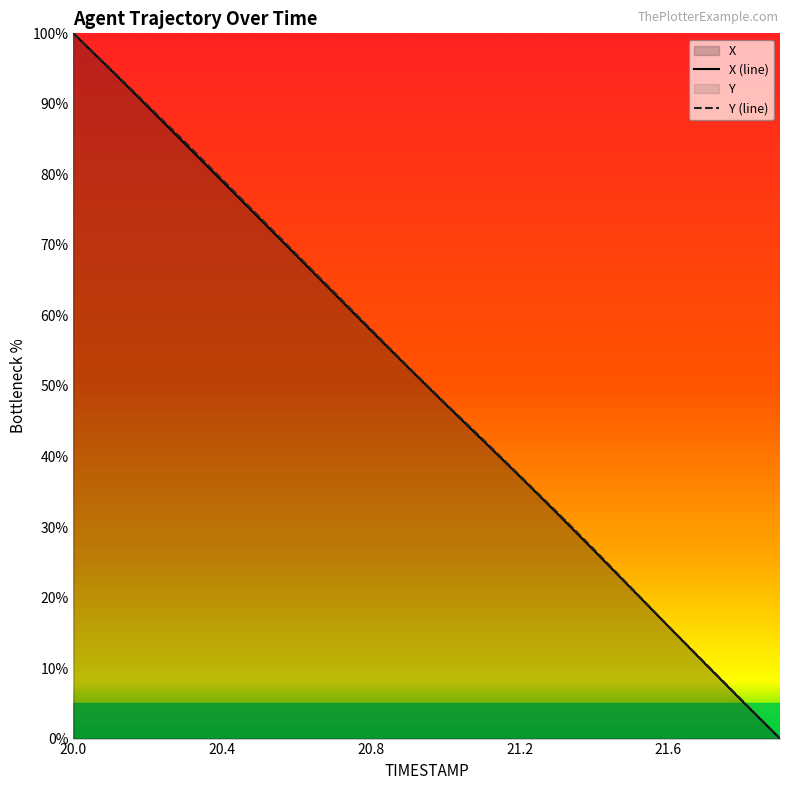

Is it true that Y (line) equals 107.5 at 20.4?

False